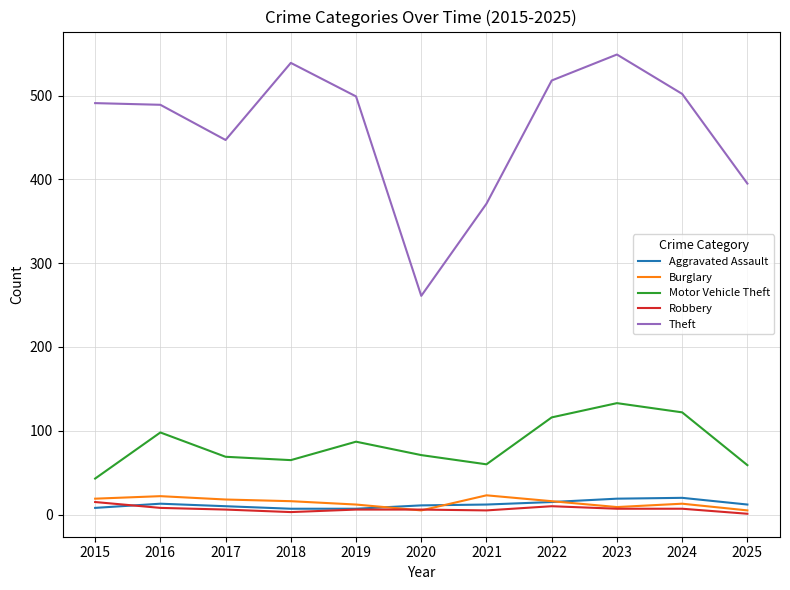

What is the minimum value for Theft?

261